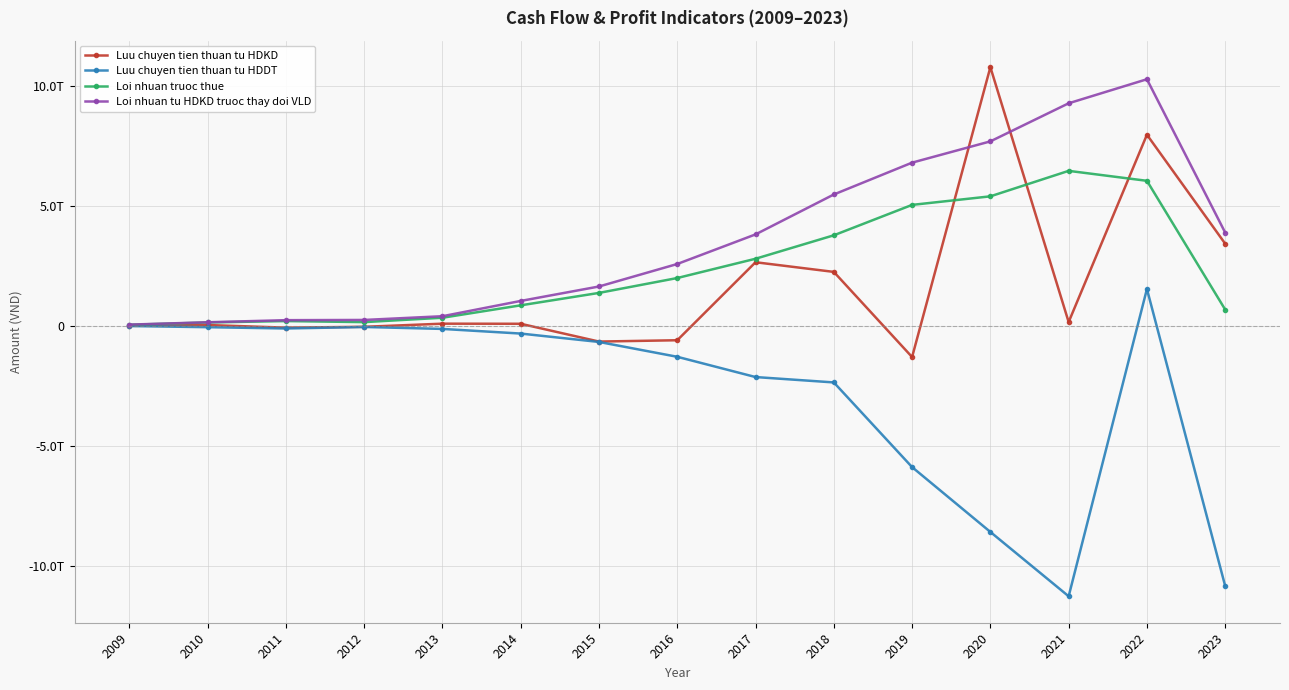

How many positive values does the Luu chuyen tien thuan tu HDKD series have?

10